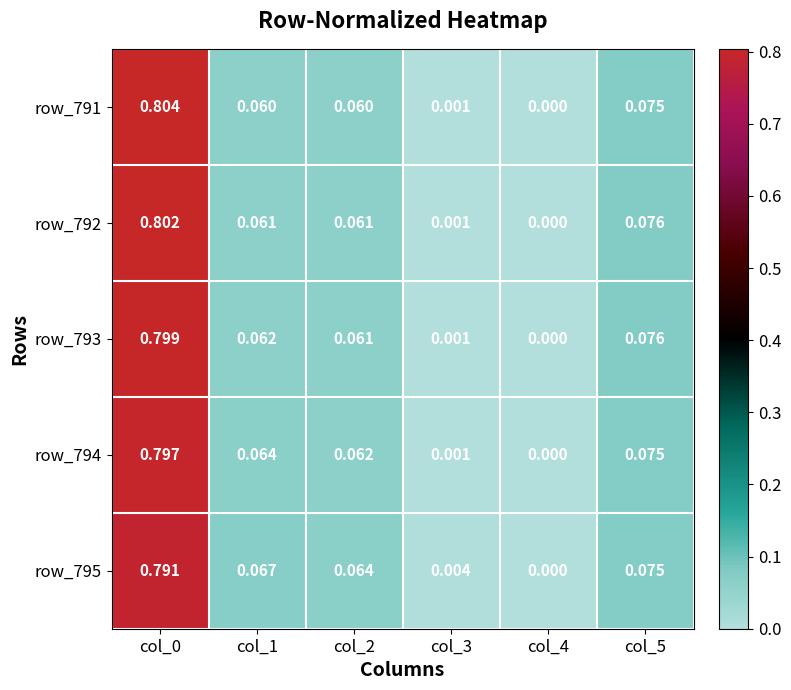

Is the value of row_793 at col_5 greater than the value of row_791 at col_5?

Yes